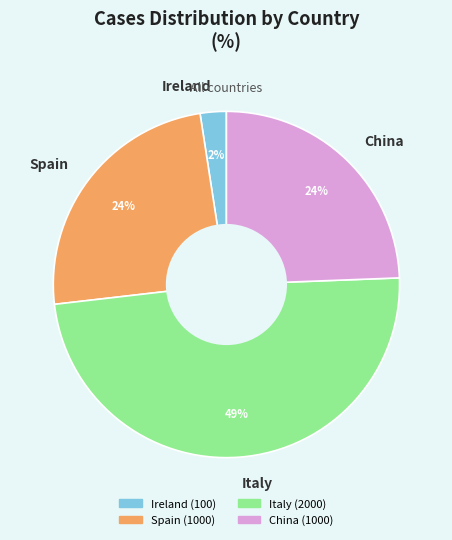

To the nearest percent, what is the average slice percentage?

25%